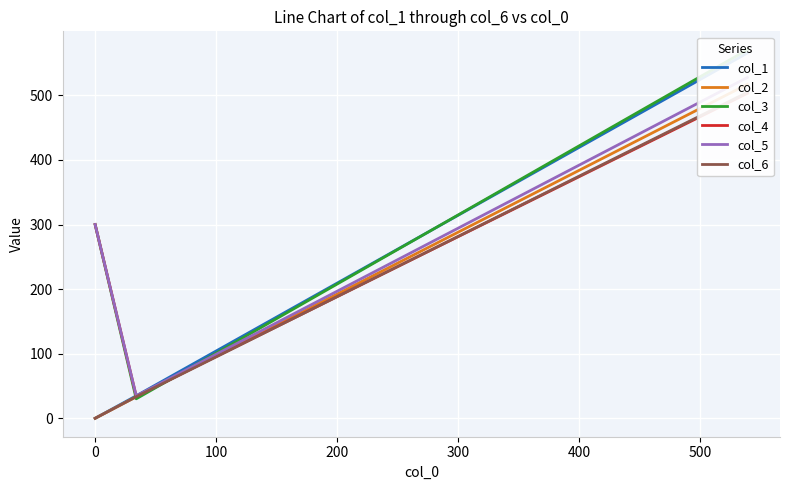

Is this an area chart (filled region under the line)?

No